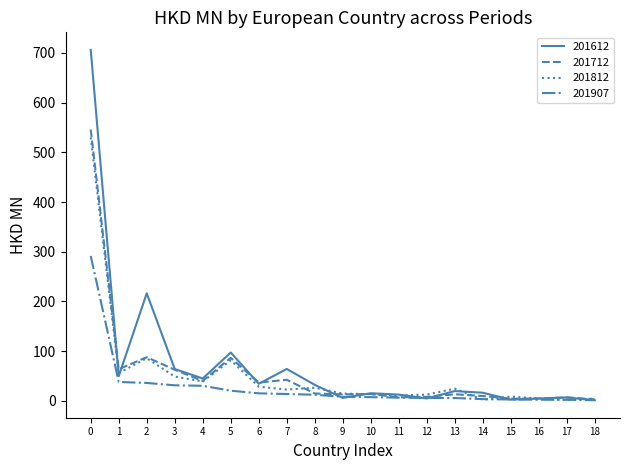

Count the number of data series in this chart.

4